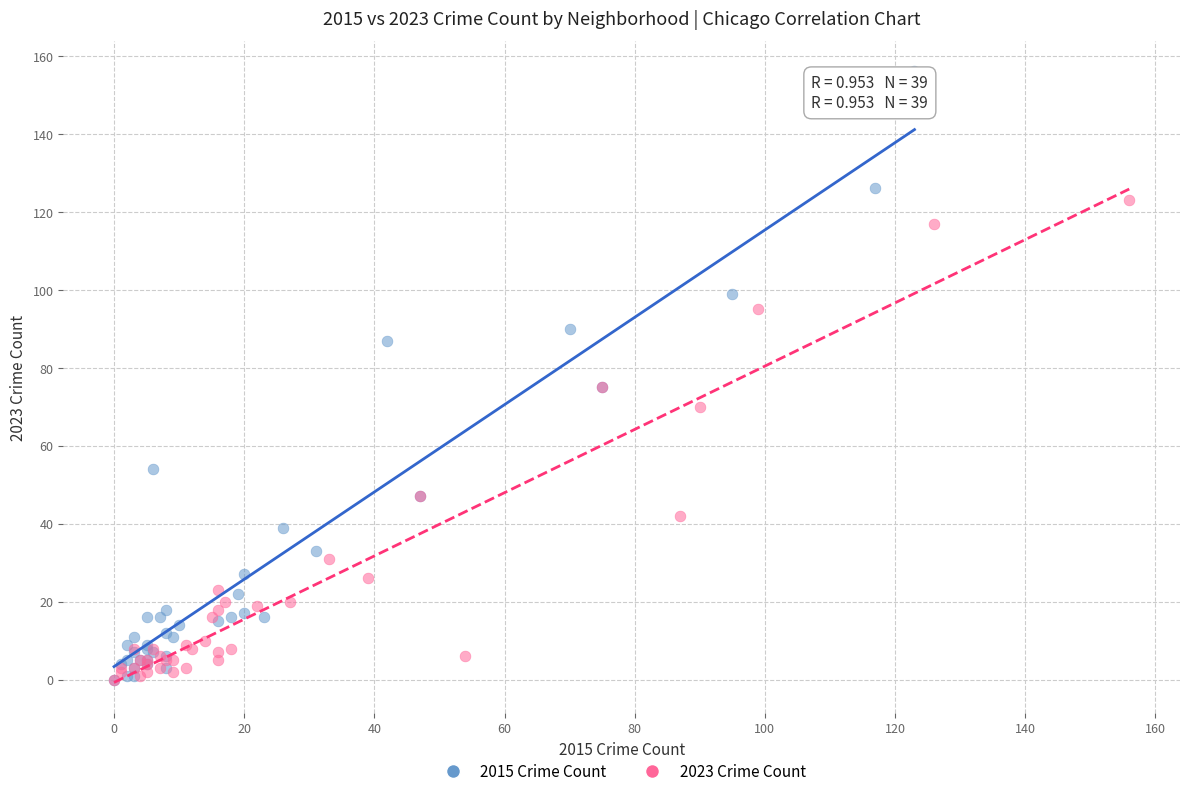

Which series has the widest spread of Y values?

2015 Crime Count